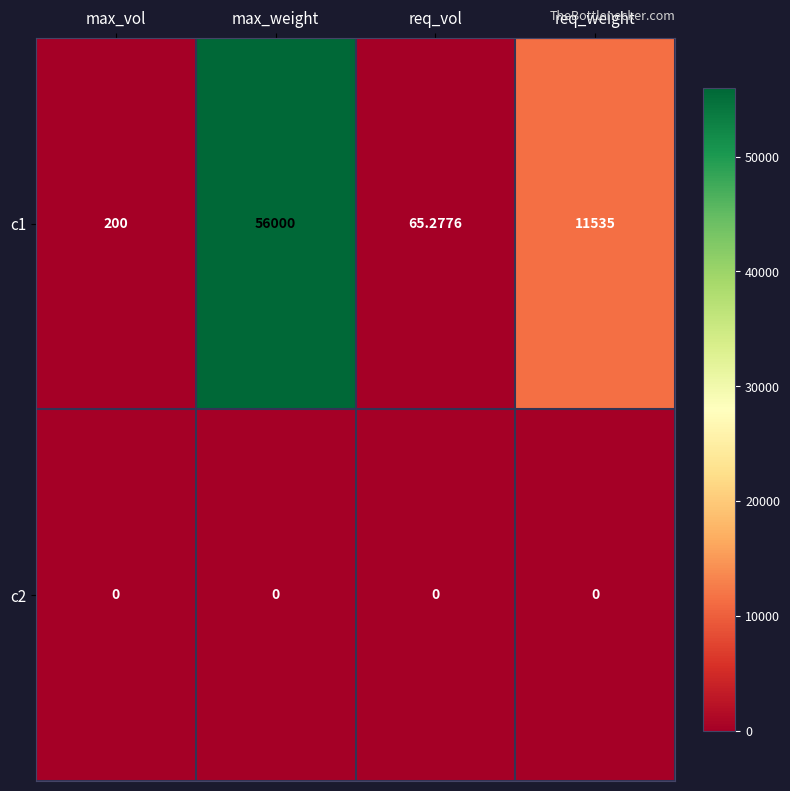

At which category is the sum across all series the highest?

max_weight